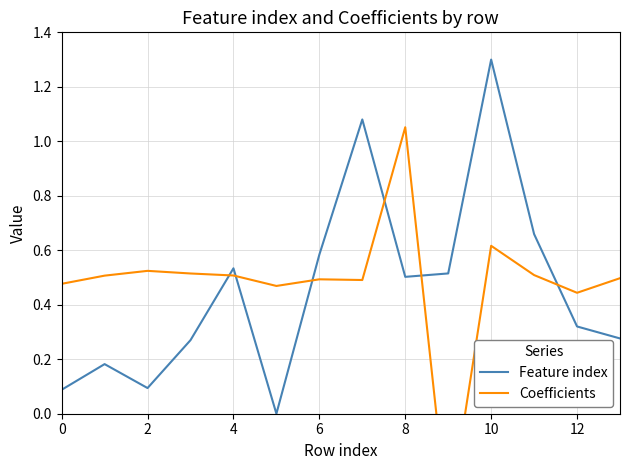

How many positive values does the Feature index series have?

13